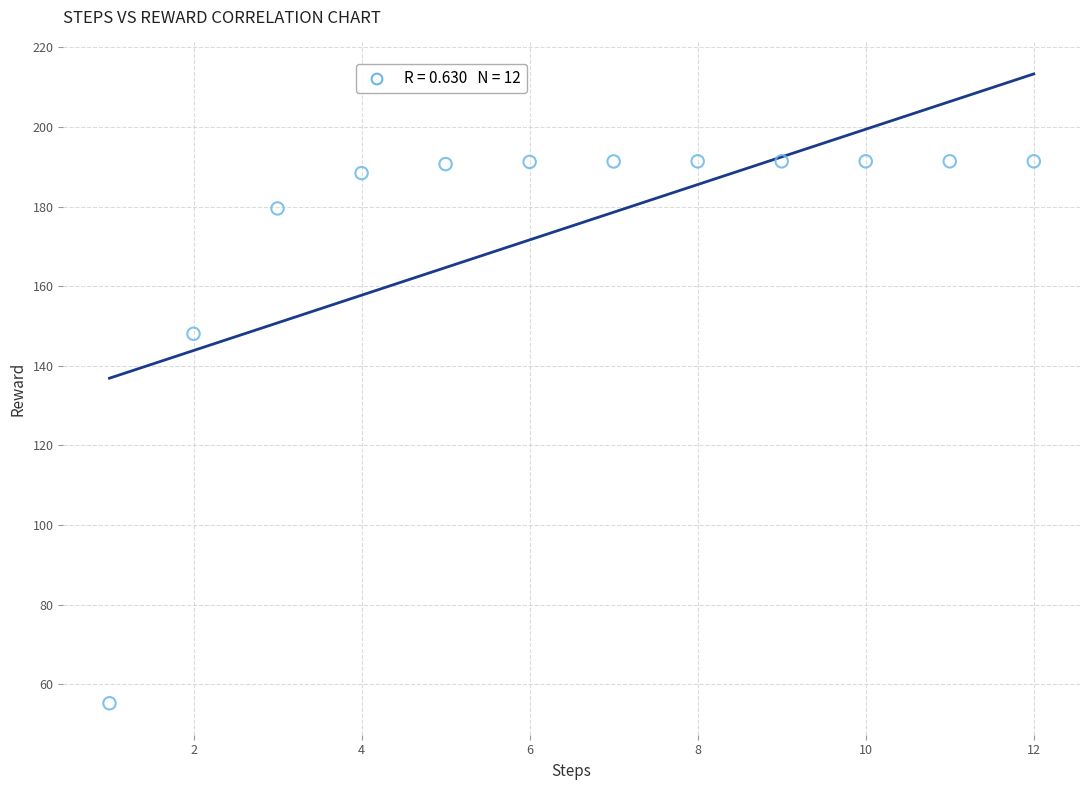

What is the range of Y values (max minus min)?

136.2